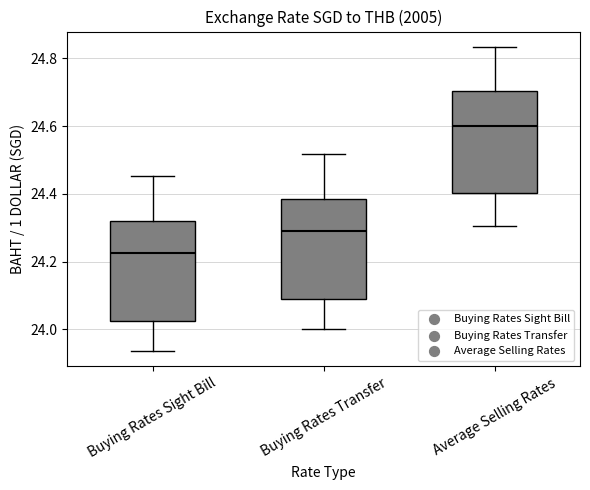

Reading left to right, transcribe this box plot: for each box, give where its median line is, the range the box spans, and where its two whiskers end, as read against the y-axis. The values are not printed on the chart, so give them approximately, as read against the axis.

Buying Rates Sight Bill: median 24.22, box 24.02 to 24.32, whiskers 23.94 to 24.46
Buying Rates Transfer: median 24.30, box 24.10 to 24.38, whiskers 24.00 to 24.52
Average Selling Rates: median 24.60, box 24.40 to 24.70, whiskers 24.30 to 24.84